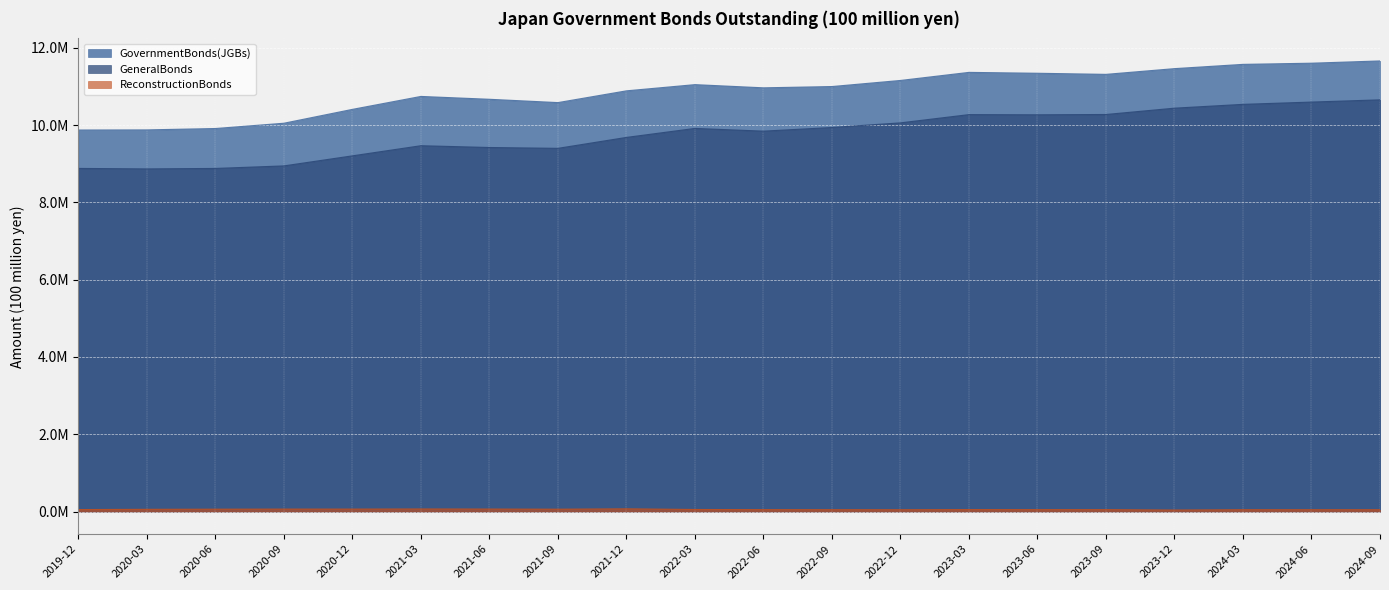

What is the label of the 20th point from the left?

2024-09